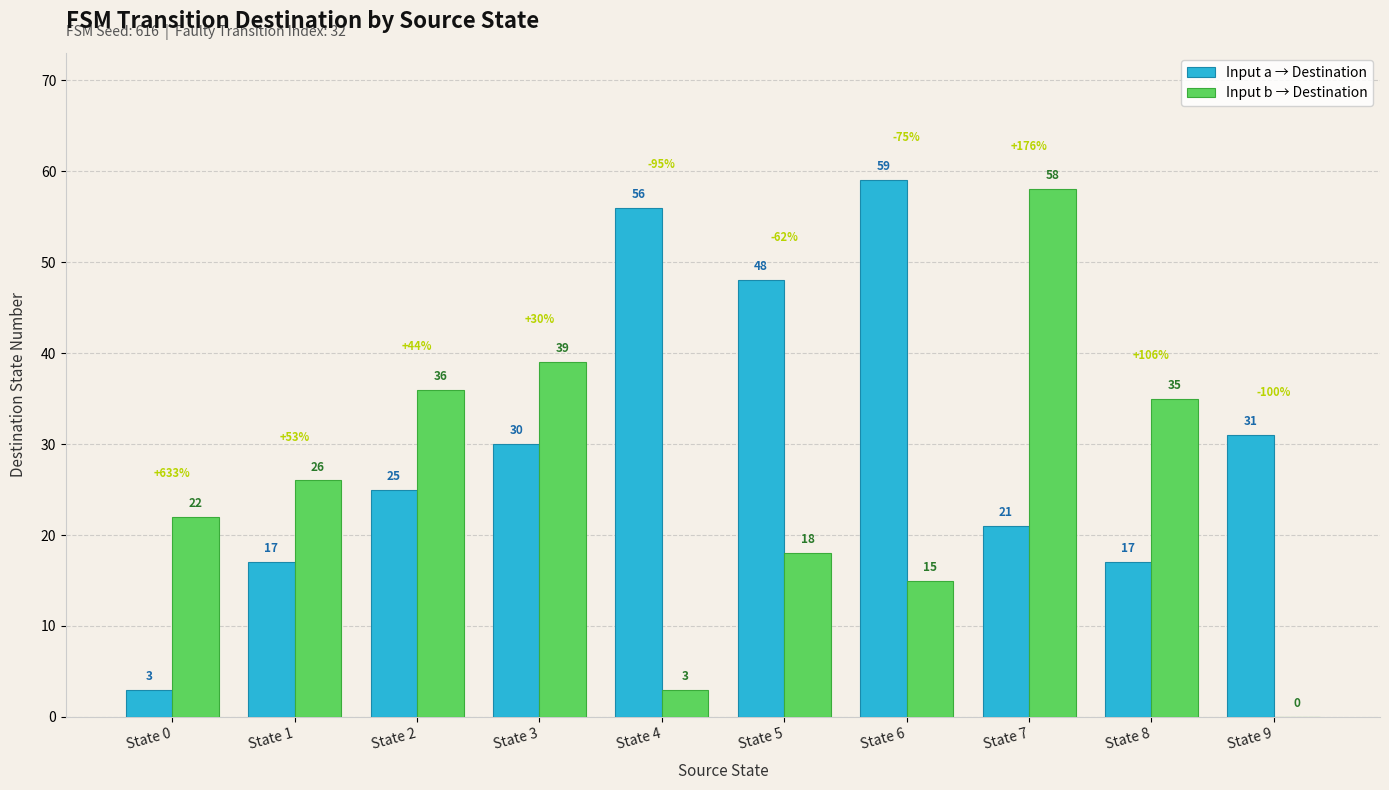

True or false: Input b → Destination has a value of 11 at State 8.

False